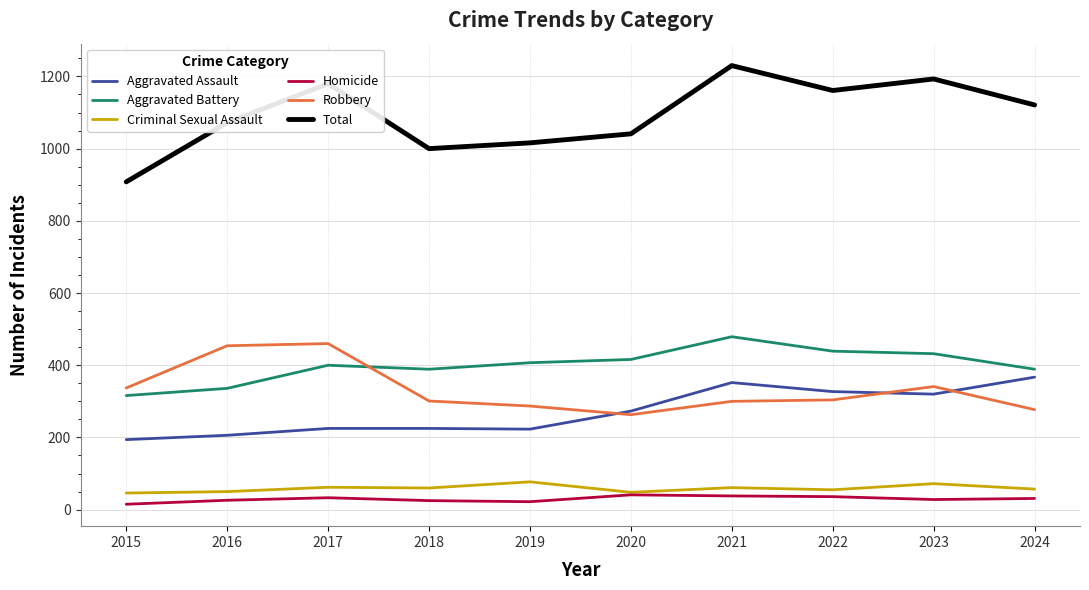

What is the greatest value displayed?

1230